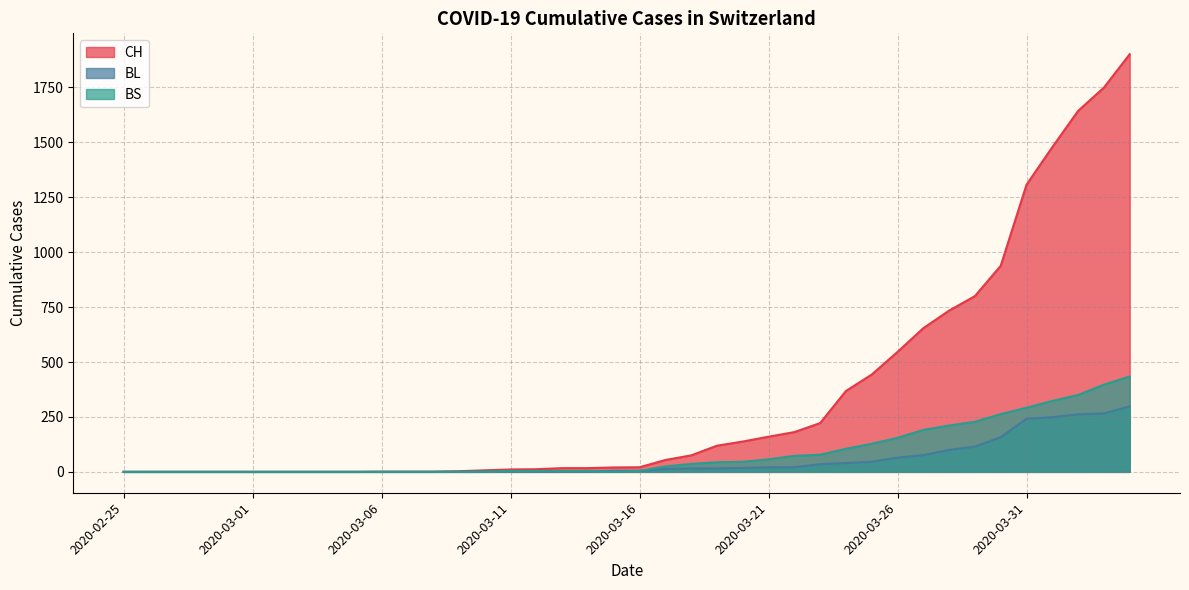

What is the difference between the second highest and second lowest values in the BL series?

266